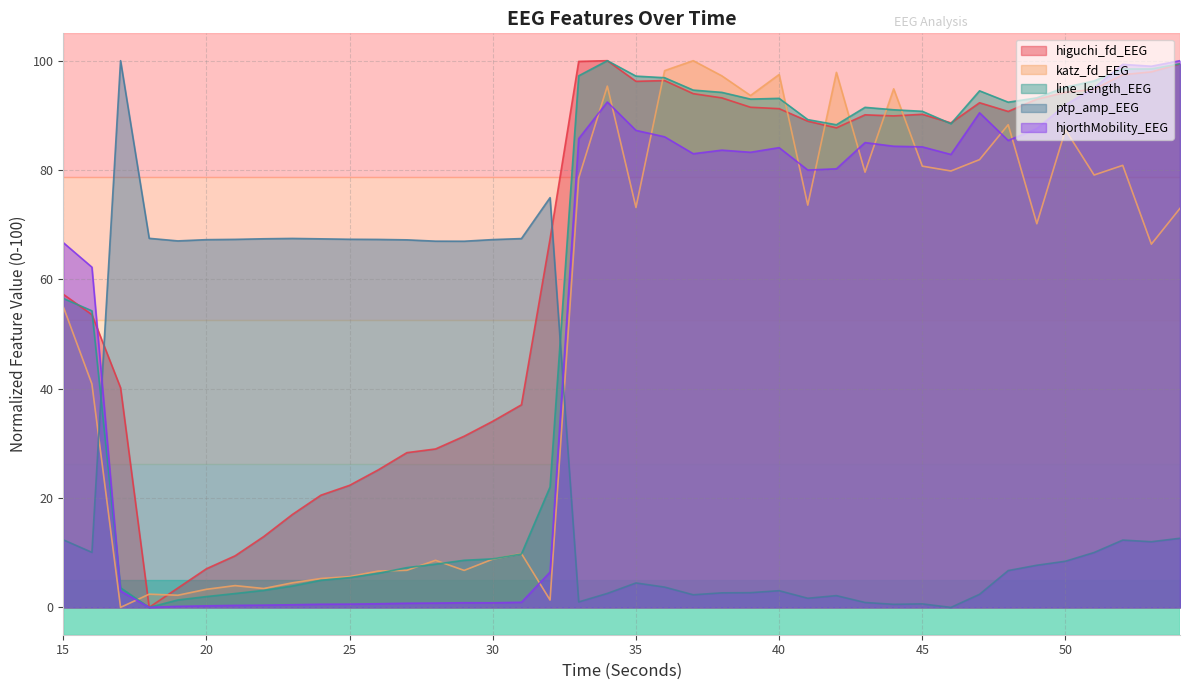

List the labels in order of katz_fd_EEG value, largest first.

37, 36, 42, 40, 38, 34, 44, 39, 48, 50, 47, 52, 45, 46, 43, 51, 33, 41, 35, 54, 49, 53, 15, 16, 31, 30, 28, 27, 29, 26, 25, 24, 23, 21, 22, 20, 18, 19, 32, 17